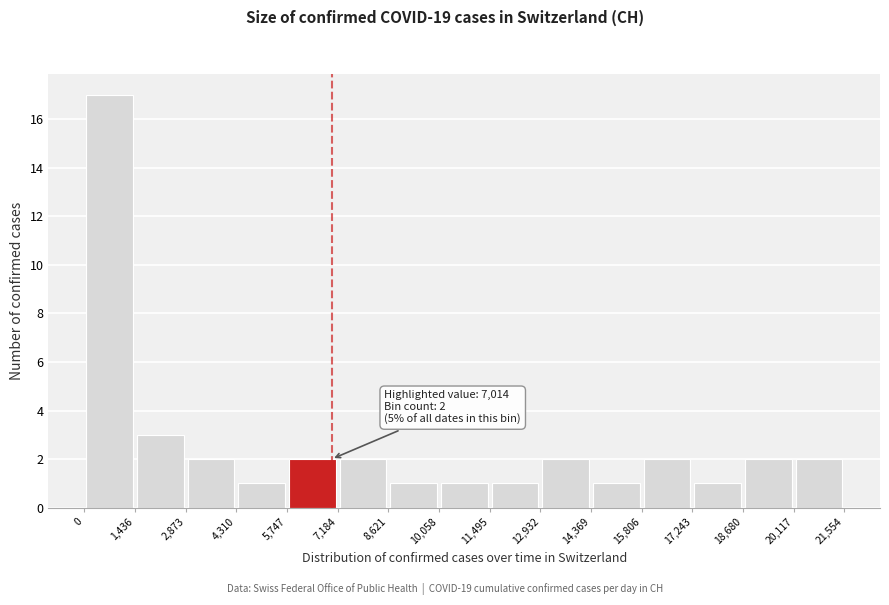

Over which range of the x-axis is the bar tallest?

0 to 1,436